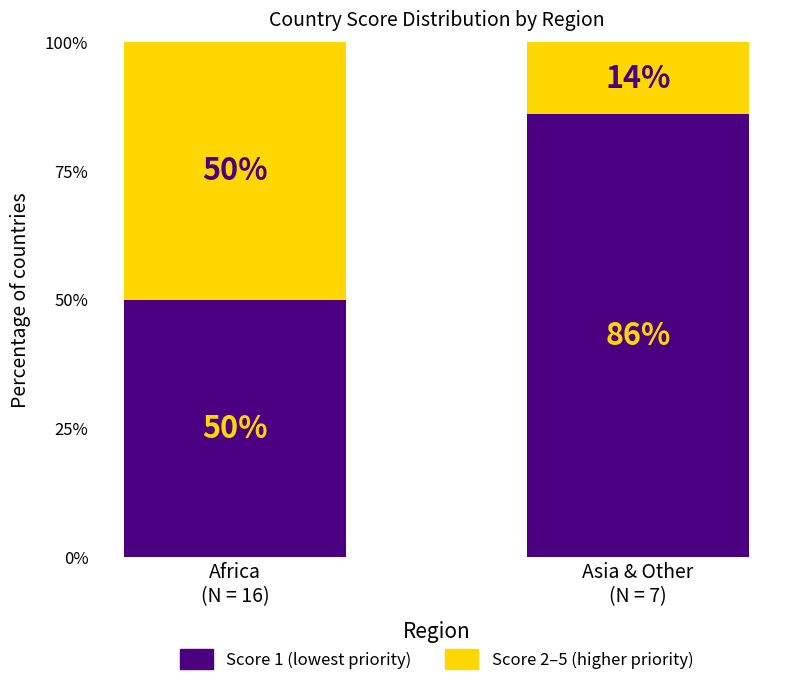

What is the sum of all Score 1 (lowest priority) values?

136